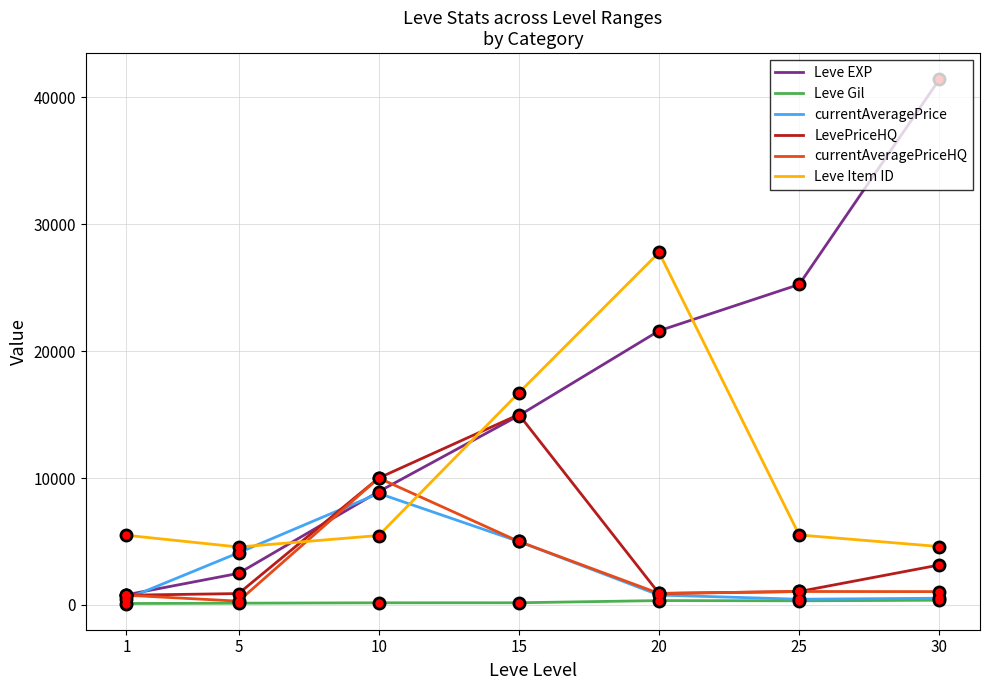

What is the sum of the LevePriceHQ values at 5 and 10?

10897.0